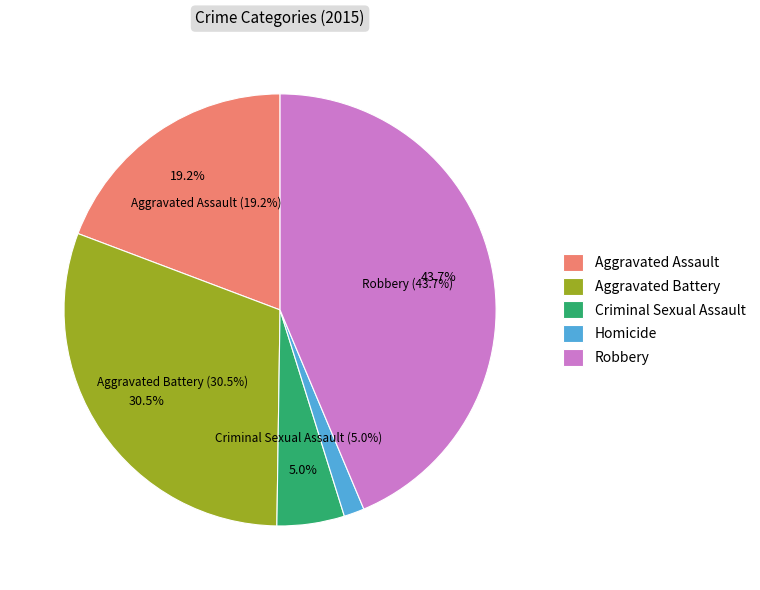

Between Homicide and Robbery, which is larger?

Robbery